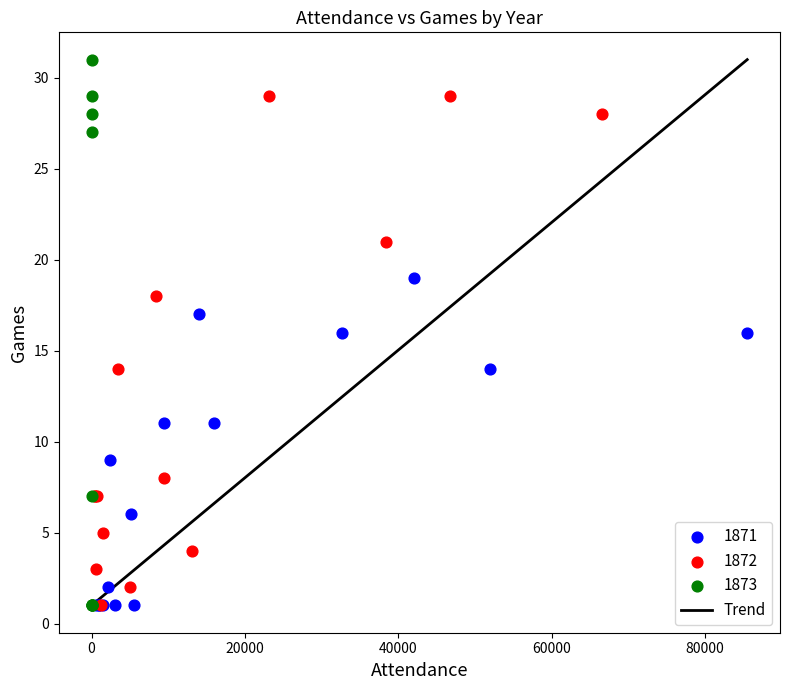

Which series reaches the maximum Y coordinate?

1873